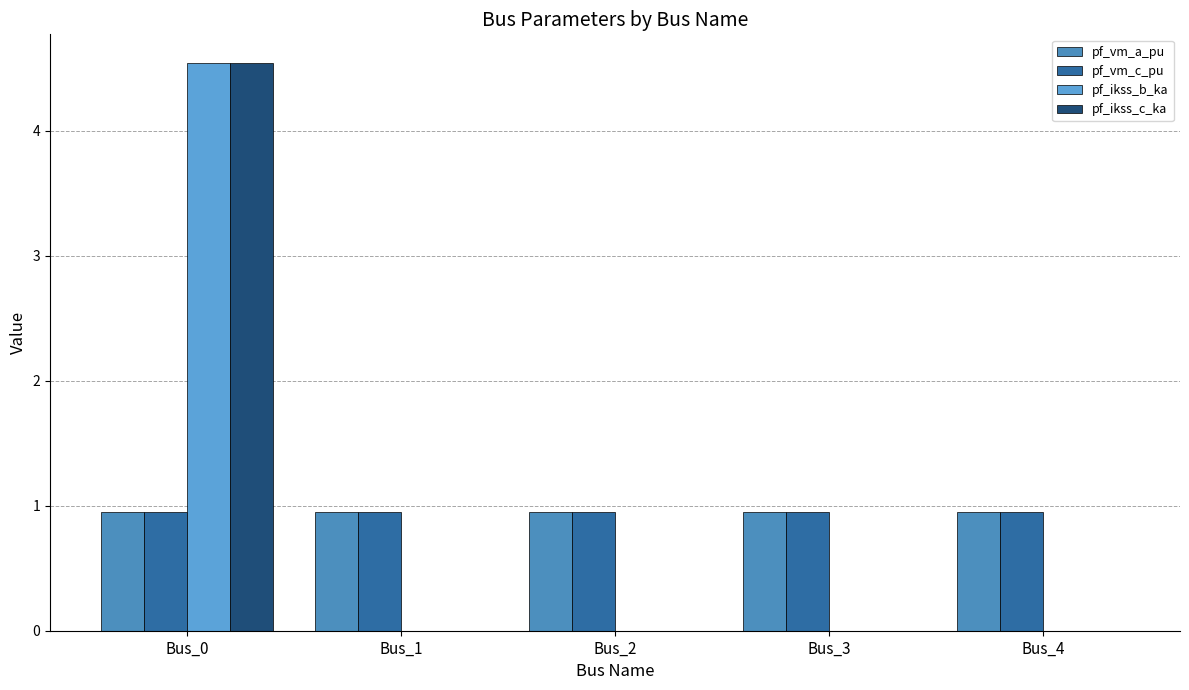

What is the highest value of the pf_ikss_b_ka series?

4.5